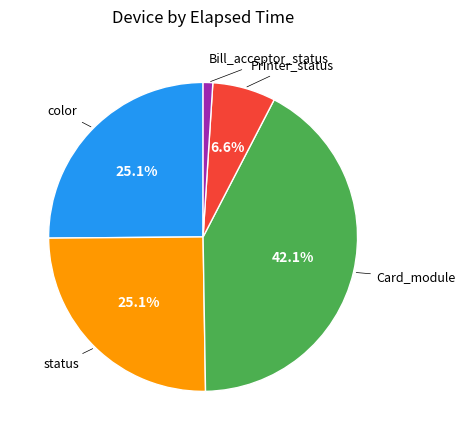

Is there any slice that represents more than half of the pie?

No